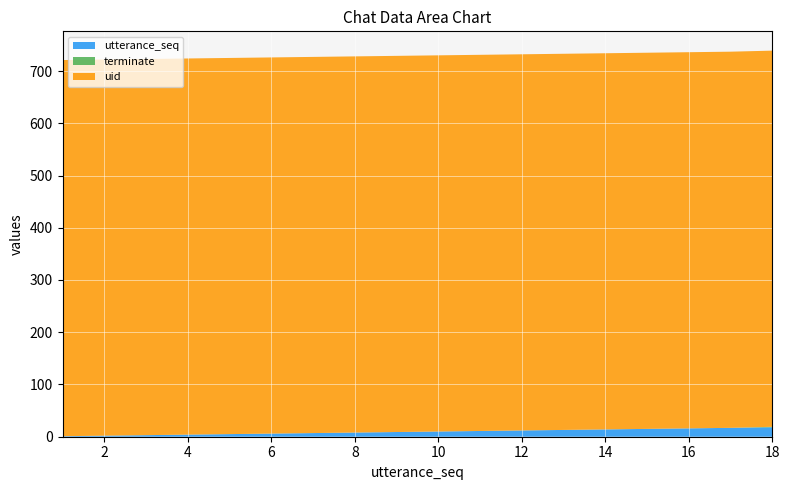

Reading left to right, list all the values displayed in this chart.

utterance_seq: 1=1	2=2	3=3	4=4	5=5	6=6	7=7	8=8	9=9	10=10	11=11	12=12	13=13	14=14	15=15	16=16	17=17	18=18
terminate: 1=0	2=0	3=0	4=0	5=0	6=0	7=0	8=0	9=0	10=0	11=0	12=0	13=0	14=0	15=0	16=0	17=0	18=1
uid: 1=720	2=720	3=720	4=720	5=720	6=720	7=720	8=720	9=720	10=720	11=720	12=720	13=720	14=720	15=720	16=720	17=720	18=720